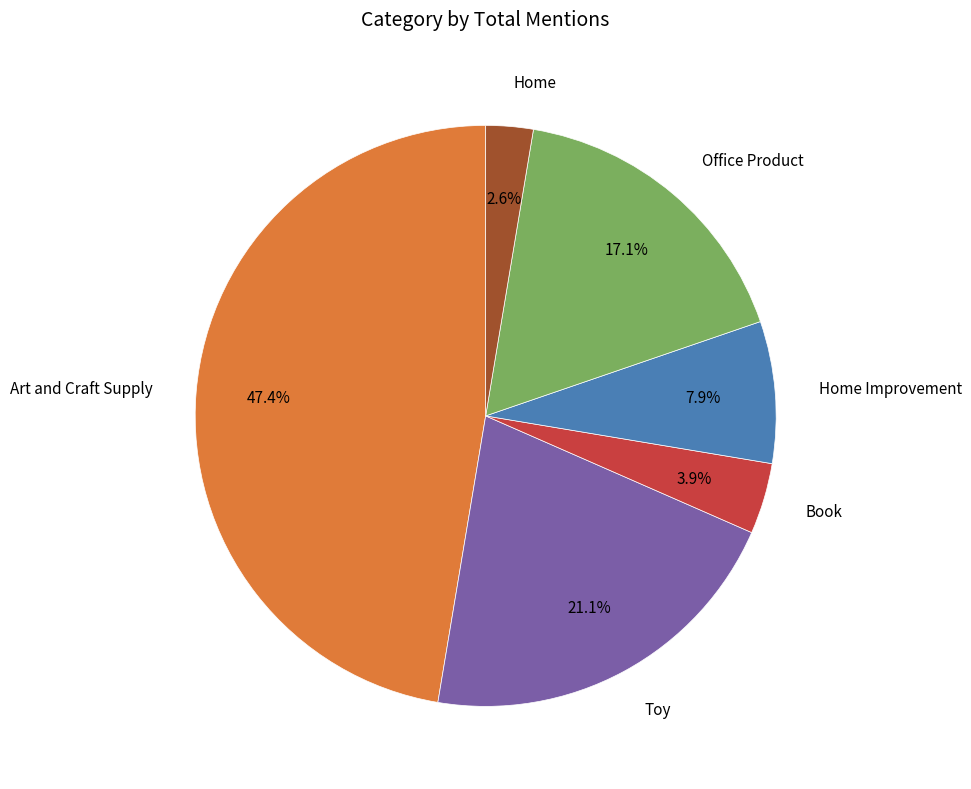

Approximately how many times larger is the value at Office Product compared to Art and Craft Supply?

0.4